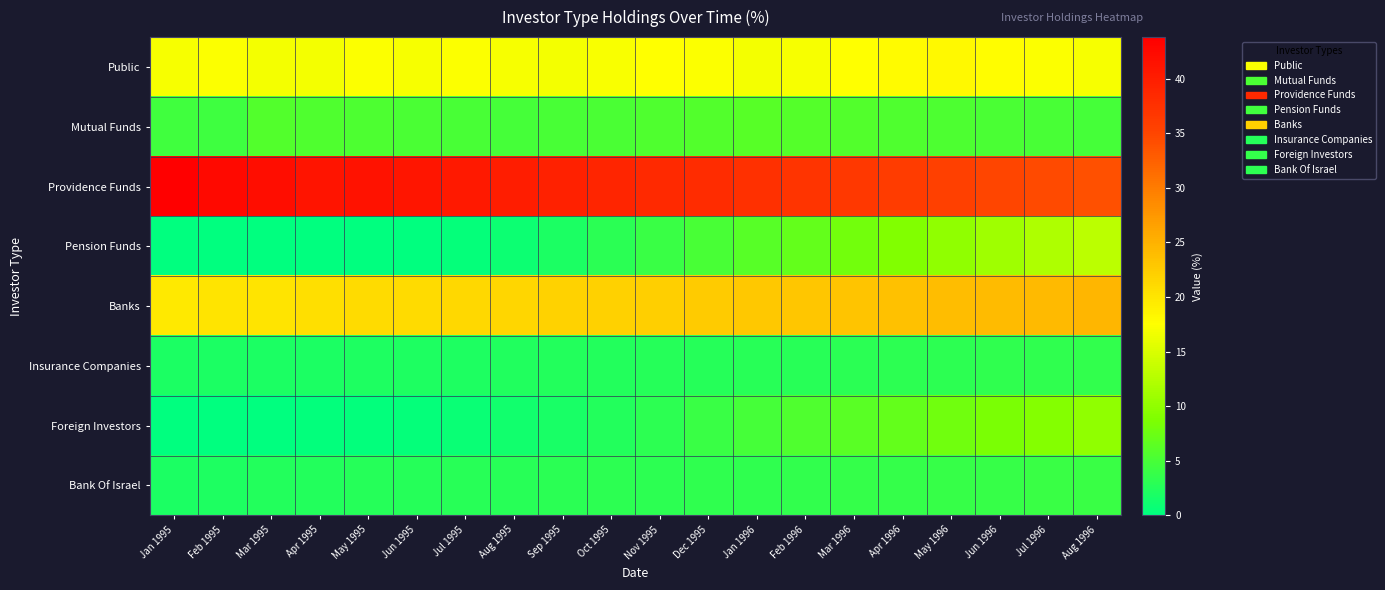

Reading left to right, what are all the values shown in this chart?

Public: Jan 1995=17.1	Feb 1995=17.4	Mar 1995=16.9	Apr 1995=16.9	May 1995=17.4	Jun 1995=17.1	Jul 1995=17.3	Aug 1995=17.0	Sep 1995=16.9	Oct 1995=17.2	Nov 1995=17.5	Dec 1995=17.4	Jan 1996=16.8	Feb 1996=17.1	Mar 1996=17.6	Apr 1996=17.9	May 1996=18.0	Jun 1996=17.7	Jul 1996=17.3	Aug 1996=17.1
Mutual Funds: Jan 1995=4.6	Feb 1995=4.3	Mar 1995=5.7	Apr 1995=5.5	May 1995=5.4	Jun 1995=5.2	Jul 1995=5.0	Aug 1995=4.9	Sep 1995=5.1	Oct 1995=5.3	Nov 1995=5.6	Dec 1995=5.8	Jan 1996=6.0	Feb 1996=5.9	Mar 1996=5.7	Apr 1996=5.5	May 1996=5.4	Jun 1996=5.2	Jul 1996=5.0	Aug 1996=4.8
Providence Funds: Jan 1995=43.8	Feb 1995=42.4	Mar 1995=41.9	Apr 1995=41.2	May 1995=41.3	Jun 1995=41.0	Jul 1995=40.5	Aug 1995=40.0	Sep 1995=39.5	Oct 1995=39.0	Nov 1995=38.5	Dec 1995=38.0	Jan 1996=37.5	Feb 1996=37.0	Mar 1996=36.5	Apr 1996=36.0	May 1996=35.5	Jun 1996=35.0	Jul 1996=34.5	Aug 1996=34.0
Pension Funds: Jan 1995=0.0	Feb 1995=0.0	Mar 1995=0.0	Apr 1995=0.0	May 1995=0.0	Jun 1995=0.1	Jul 1995=0.5	Aug 1995=1.0	Sep 1995=2.0	Oct 1995=3.0	Nov 1995=4.0	Dec 1995=5.0	Jan 1996=6.0	Feb 1996=7.0	Mar 1996=8.0	Apr 1996=9.0	May 1996=10.0	Jun 1996=11.0	Jul 1996=12.0	Aug 1996=13.0
Banks: Jan 1995=19.6	Feb 1995=20.0	Mar 1995=20.1	Apr 1995=20.6	May 1995=21.0	Jun 1995=21.0	Jul 1995=21.3	Aug 1995=21.5	Sep 1995=21.8	Oct 1995=22.0	Nov 1995=22.2	Dec 1995=22.5	Jan 1996=22.8	Feb 1996=23.0	Mar 1996=23.2	Apr 1996=23.5	May 1996=23.8	Jun 1996=24.0	Jul 1996=24.2	Aug 1996=24.5
Insurance Companies: Jan 1995=2.0	Feb 1995=2.0	Mar 1995=2.0	Apr 1995=2.0	May 1995=2.1	Jun 1995=2.1	Jul 1995=2.2	Aug 1995=2.3	Sep 1995=2.4	Oct 1995=2.5	Nov 1995=2.6	Dec 1995=2.7	Jan 1996=2.8	Feb 1996=2.9	Mar 1996=3.0	Apr 1996=3.1	May 1996=3.2	Jun 1996=3.3	Jul 1996=3.4	Aug 1996=3.5
Foreign Investors: Jan 1995=0.0	Feb 1995=0.0	Mar 1995=0.2	Apr 1995=0.2	May 1995=0.2	Jun 1995=0.5	Jul 1995=0.8	Aug 1995=1.2	Sep 1995=1.8	Oct 1995=2.5	Nov 1995=3.2	Dec 1995=4.0	Jan 1996=4.8	Feb 1996=5.5	Mar 1996=6.2	Apr 1996=7.0	May 1996=7.8	Jun 1996=8.5	Jul 1996=9.2	Aug 1996=10.0
Bank Of Israel: Jan 1995=2.0	Feb 1995=2.1	Mar 1995=2.4	Apr 1995=2.5	May 1995=2.6	Jun 1995=2.7	Jul 1995=2.8	Aug 1995=2.9	Sep 1995=3.0	Oct 1995=3.1	Nov 1995=3.2	Dec 1995=3.3	Jan 1996=3.4	Feb 1996=3.5	Mar 1996=3.6	Apr 1996=3.7	May 1996=3.8	Jun 1996=3.9	Jul 1996=4.0	Aug 1996=4.1